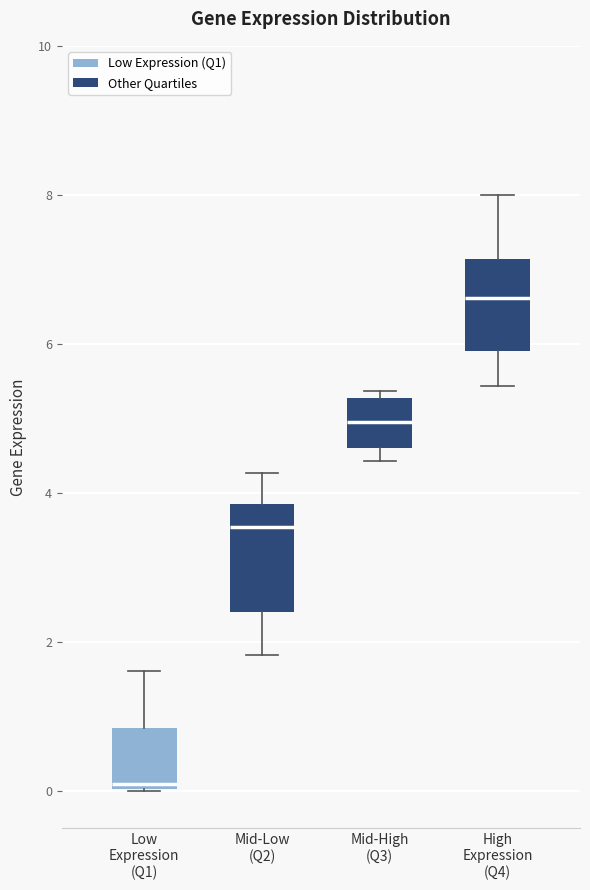

Reading left to right, read every box against the y-axis: the position of its median line, the range the box covers, and the ends of its whiskers. The values are not printed on the chart, so give them approximately, as read against the axis.

Low Expression (Q1): median 0.0 (just above the box's lower edge), box 0.0 to 0.8, whiskers 0.0 to 1.6
Mid-Low (Q2): median 3.6, box 2.4 to 3.8, whiskers 1.8 to 4.2
Mid-High (Q3): median 5.0, box 4.6 to 5.2, whiskers 4.4 to 5.4
High Expression (Q4): median 6.6, box 6.0 to 7.2, whiskers 5.4 to 8.0